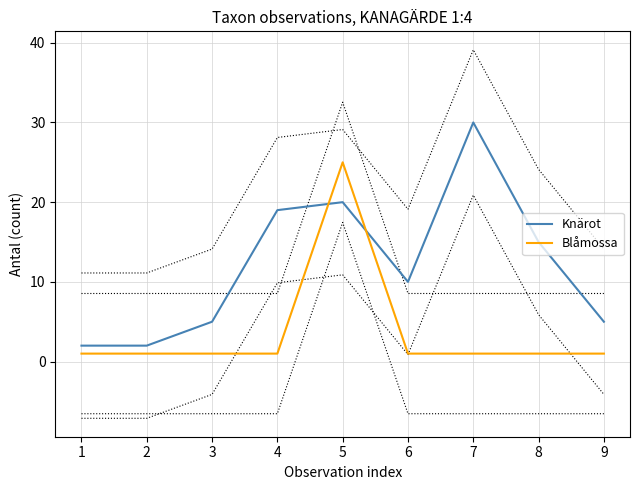

What is the value of the Blåmossa point at the 6th from the left?

1